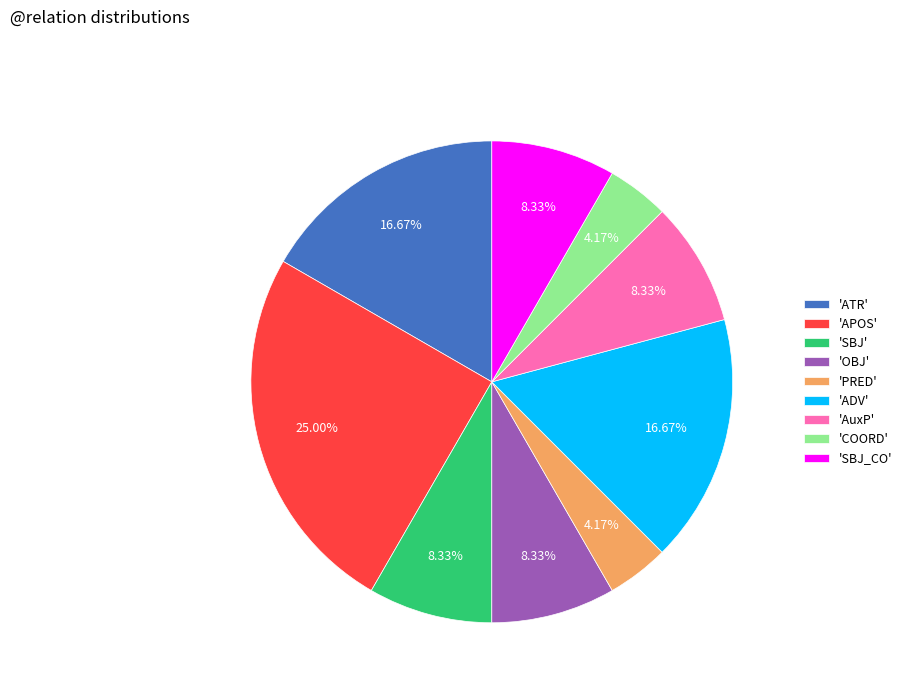

What is the largest slice in the pie chart?

'APOS'